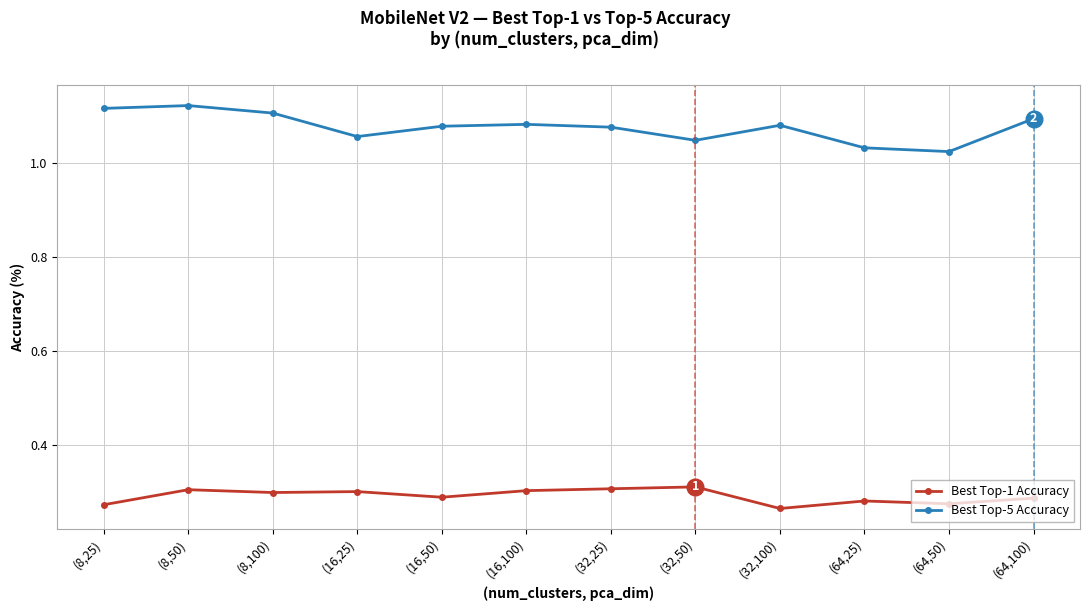

What is the label of the 1st point from the right?

(64,100)